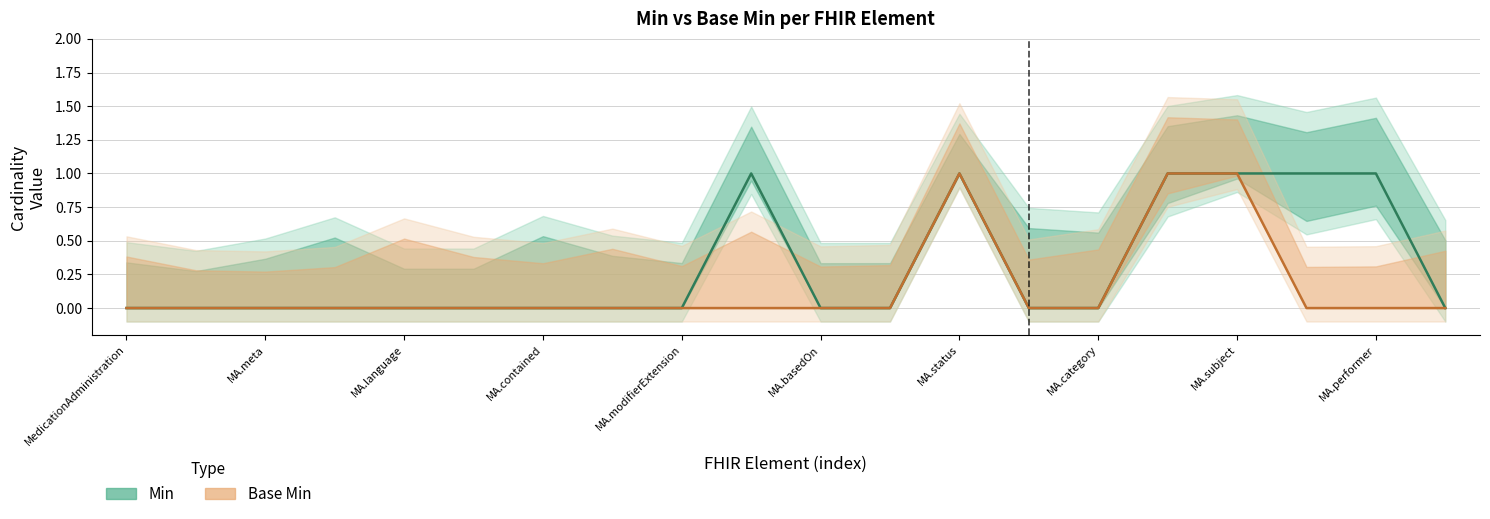

What is the maximum value for Base Min?

1